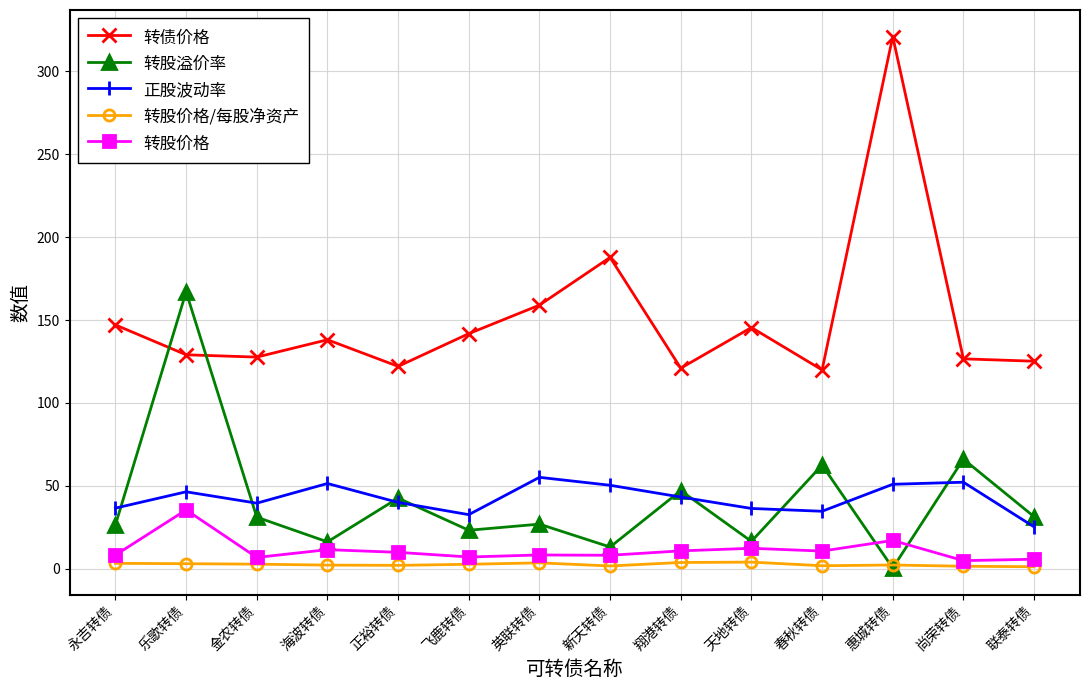

At how many categories does at least one series exceed 134?

8